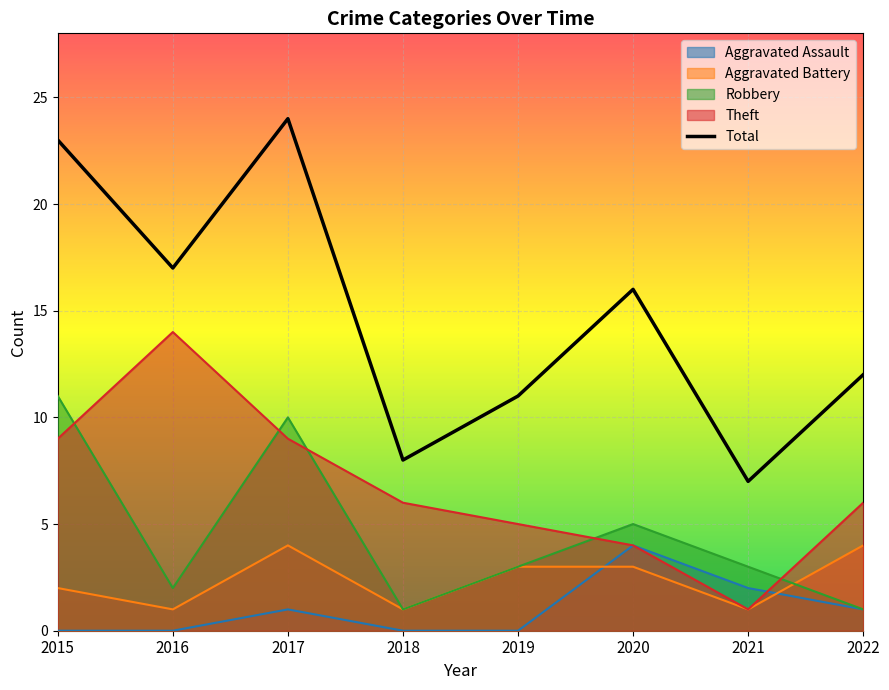

Count the number of categories in the chart.

8